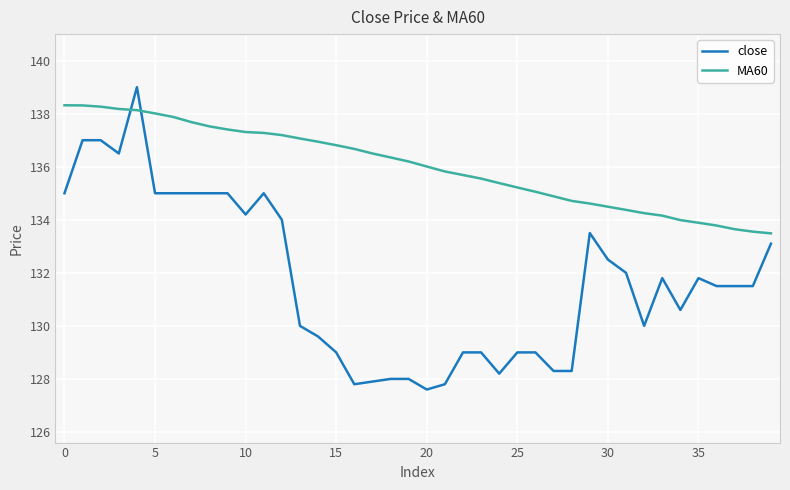

Is this an area chart (filled region under the line)?

No